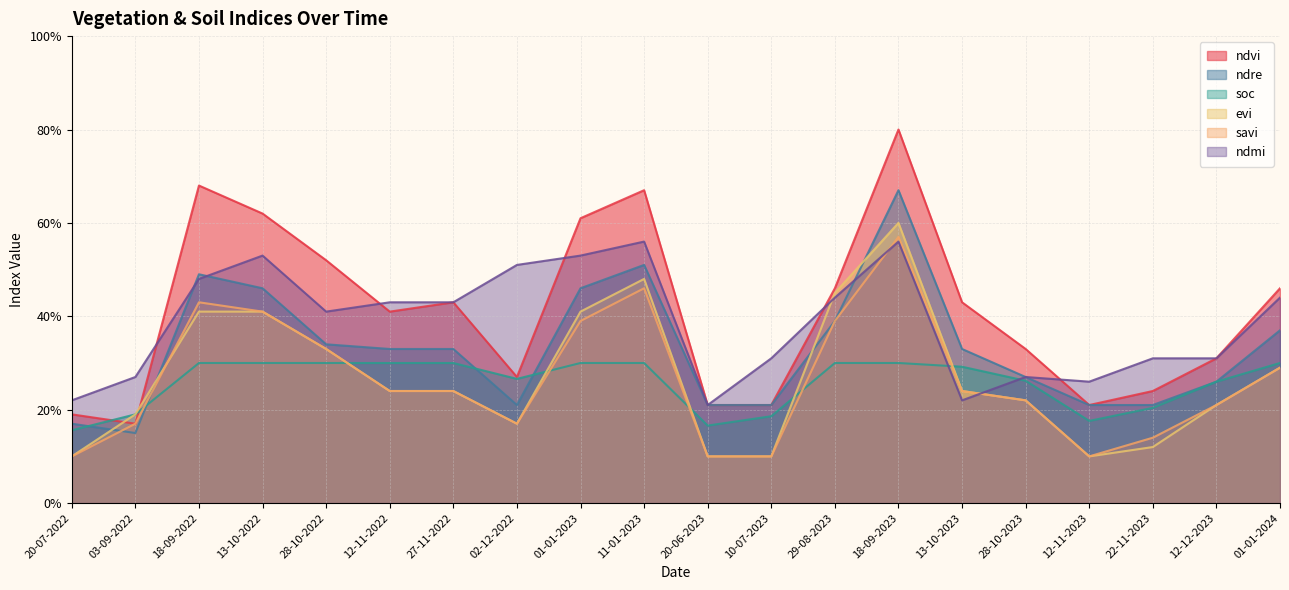

Is it true that ndre equals 0.1 at 28-10-2022?

False